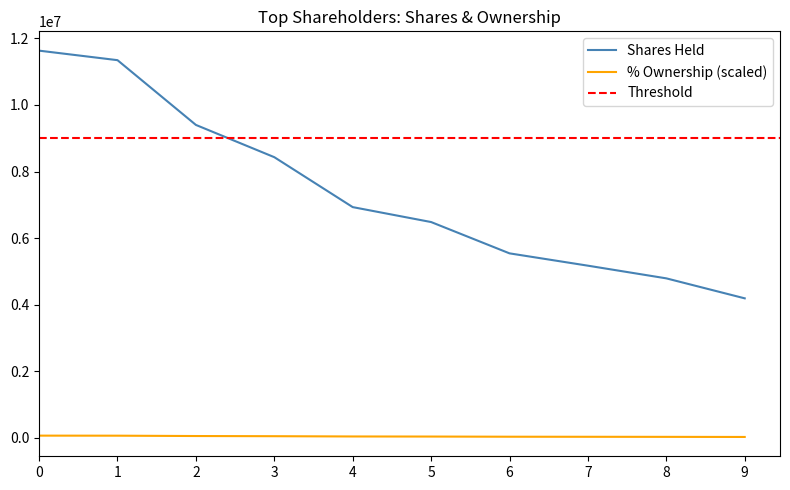

How many values in the % Ownership series are below 37300?

5